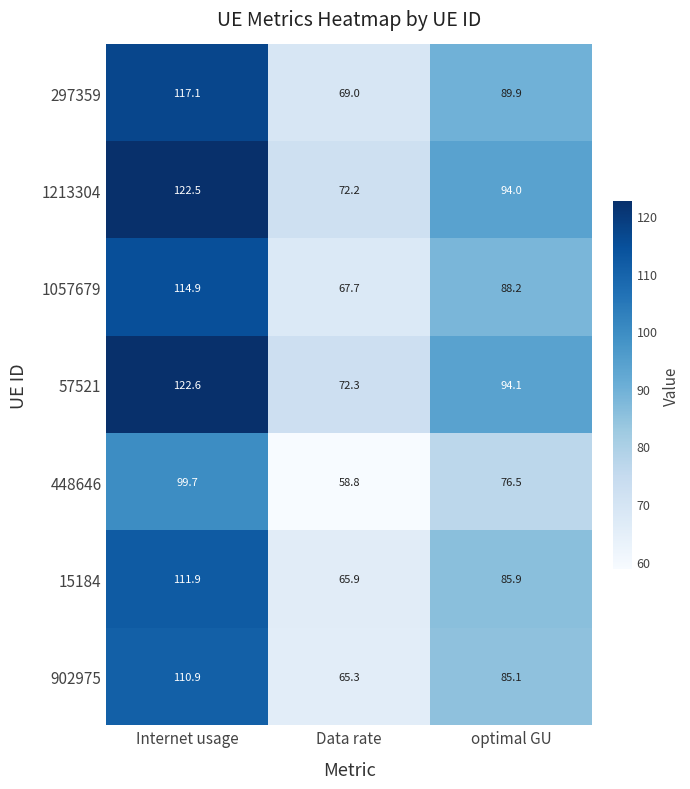

What is the difference between the highest and lowest values at Internet usage?

22.9